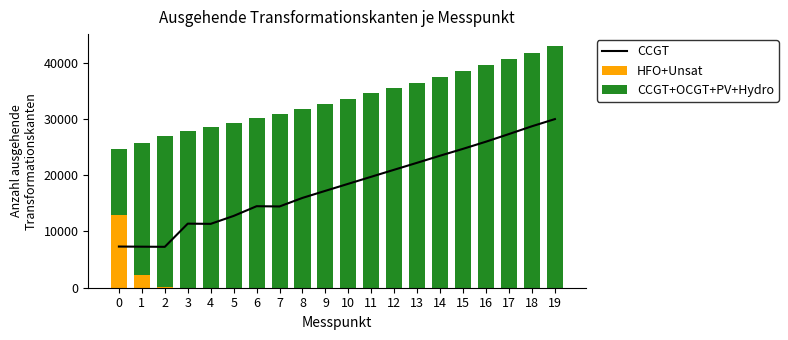

How many groups of bars are there?

20